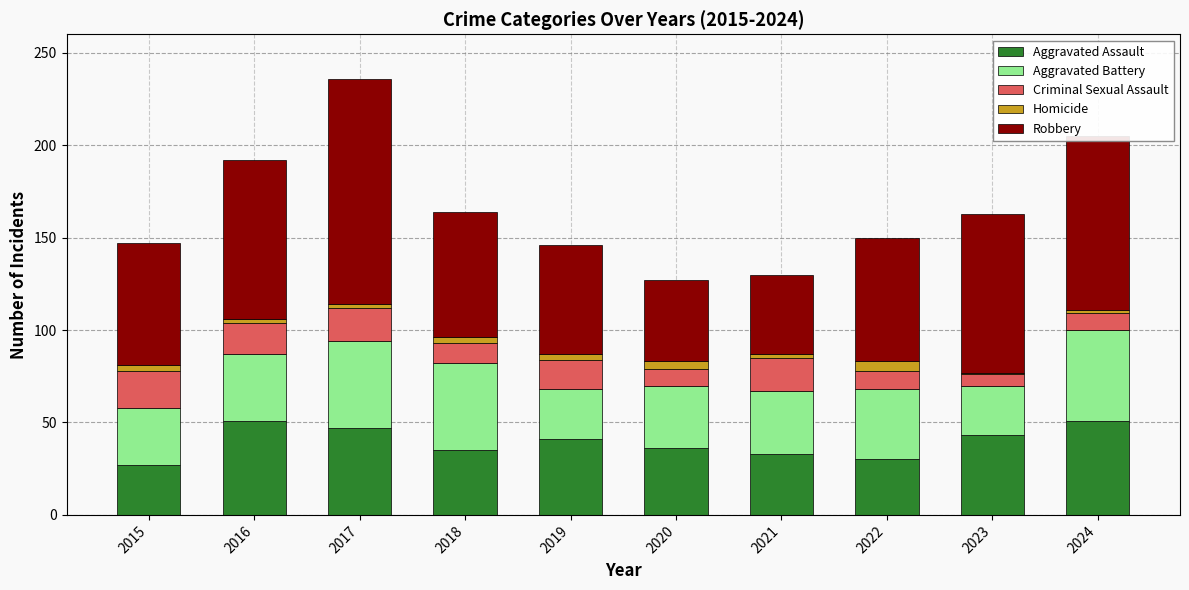

True or false: Aggravated Assault has a value of 27 at 2015.

True